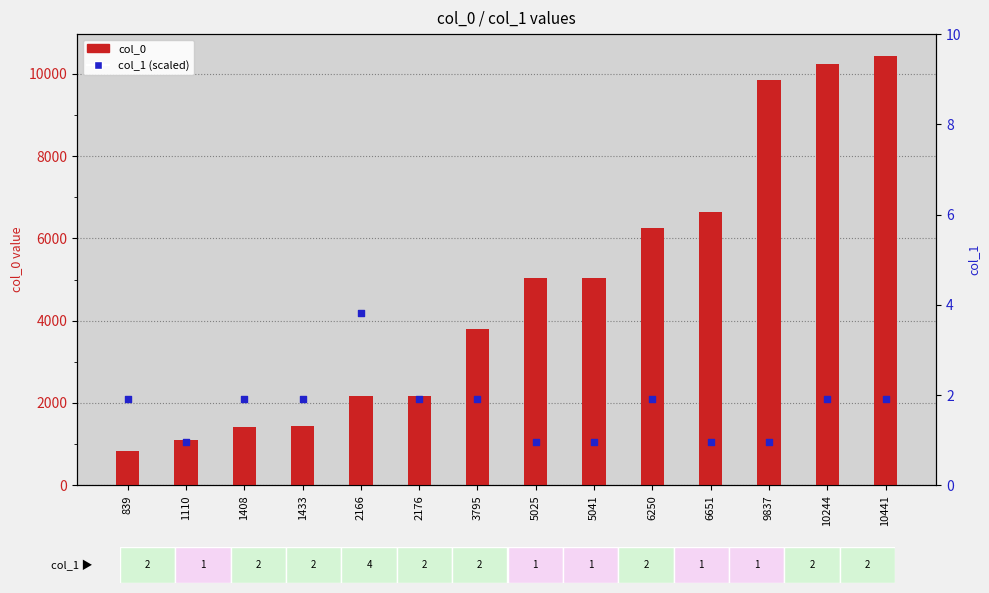

What is the total value across all series at 6651?

7695.1